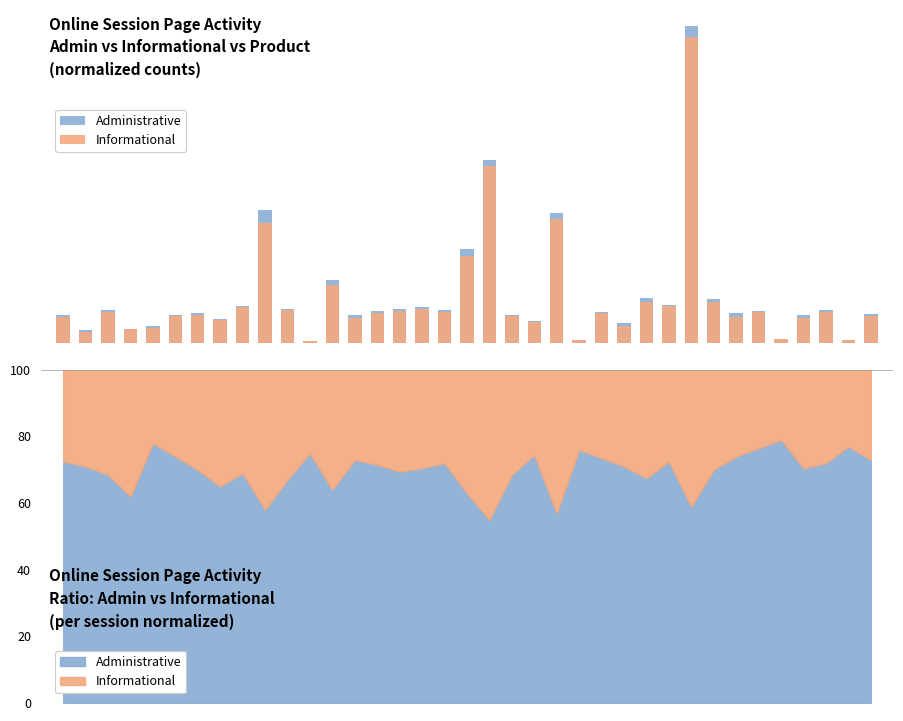

List the series in order of their overall mean, lowest first.

Informational, Administrative